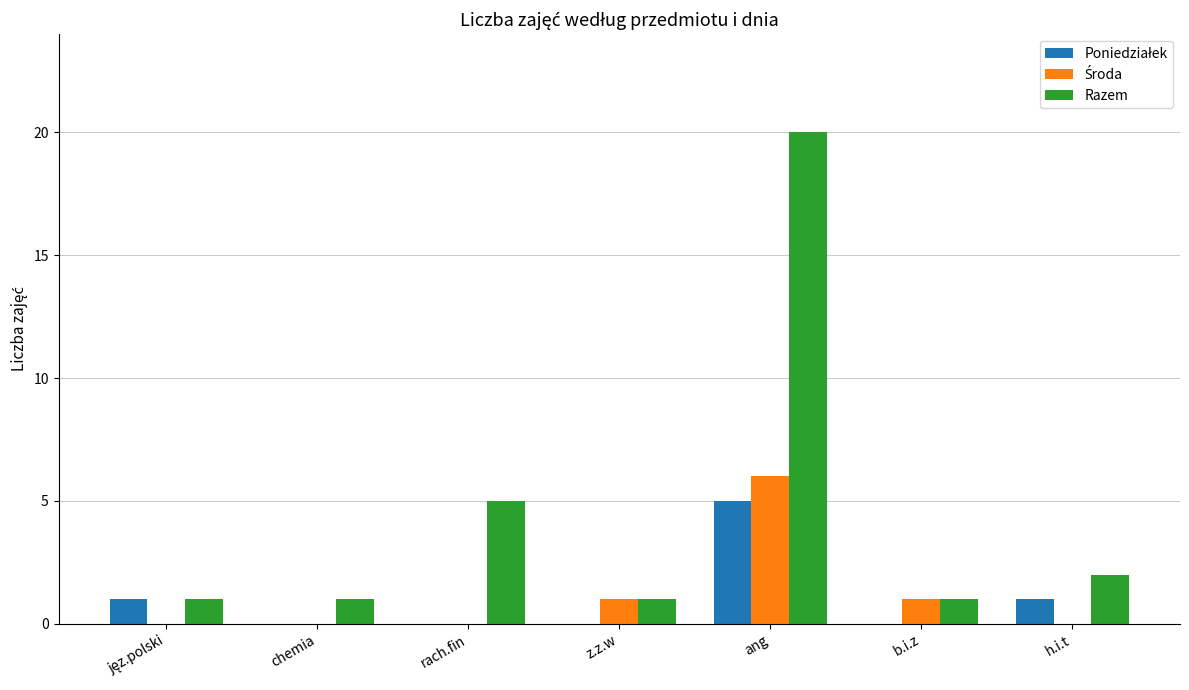

What is the highest value of the Razem series?

20